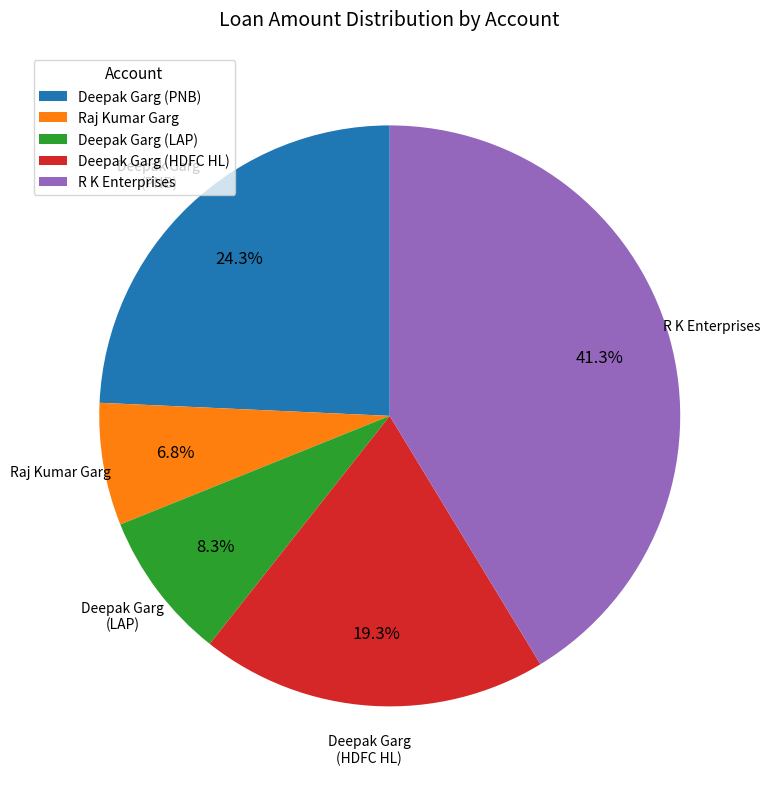

Rank the categories by value from lowest to highest.

Raj Kumar Garg, Deepak Garg (LAP), Deepak Garg (HDFC HL), Deepak Garg (PNB), R K Enterprises